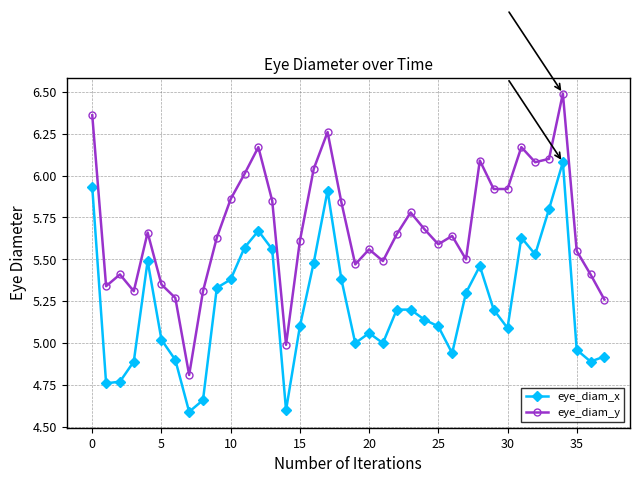

What is the smallest value displayed?

4.6